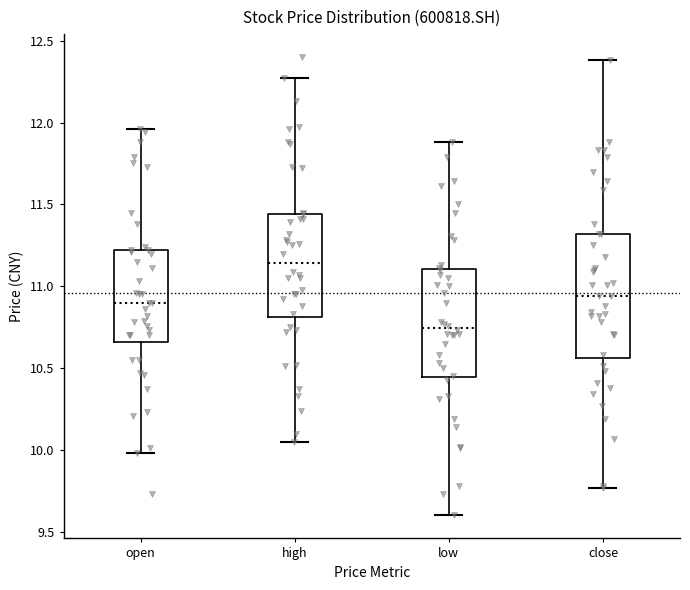

Where is the lower edge of the box for open on the y-axis? The values are not printed on the chart, so give them approximately, as read against the axis.

10.65